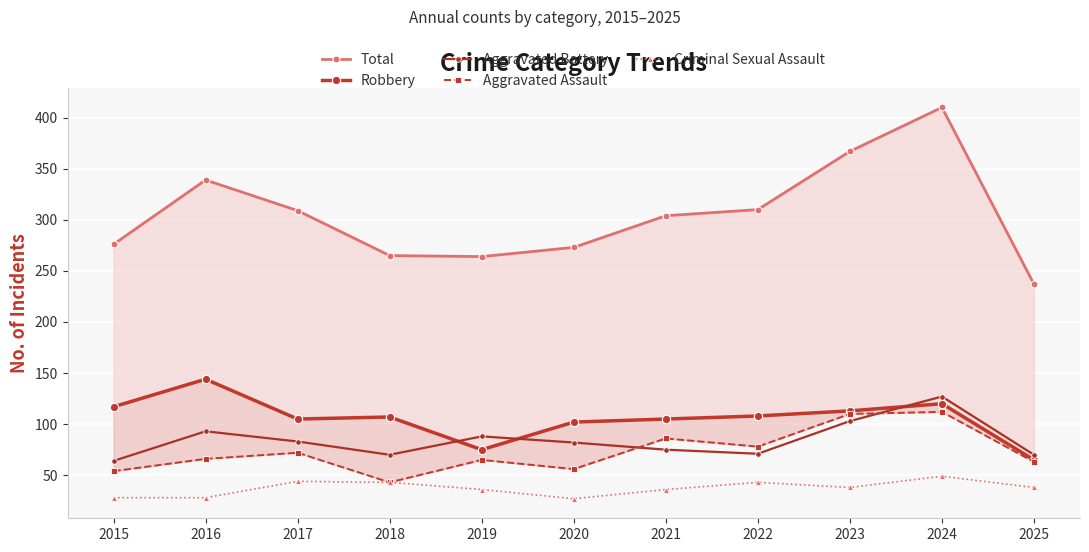

How many series are shown in this chart?

5